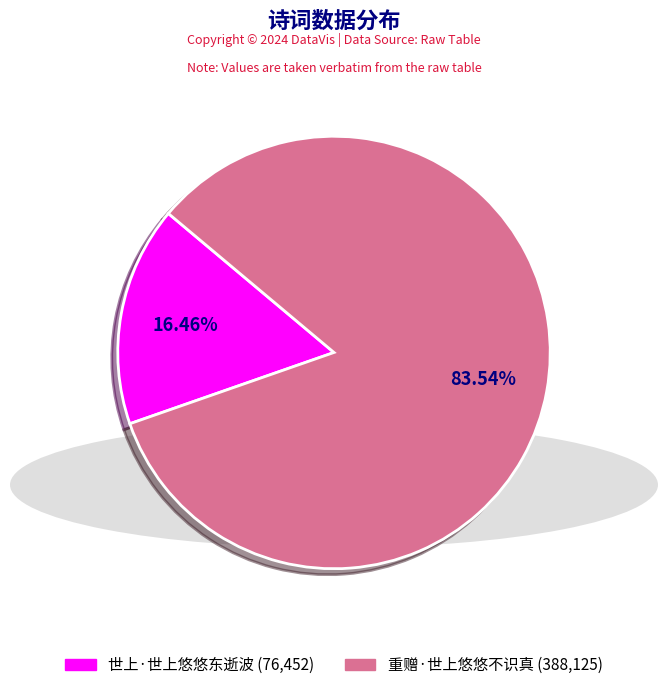

To the nearest percent, what portion does 世上·世上悠悠东逝波 represent?

16%